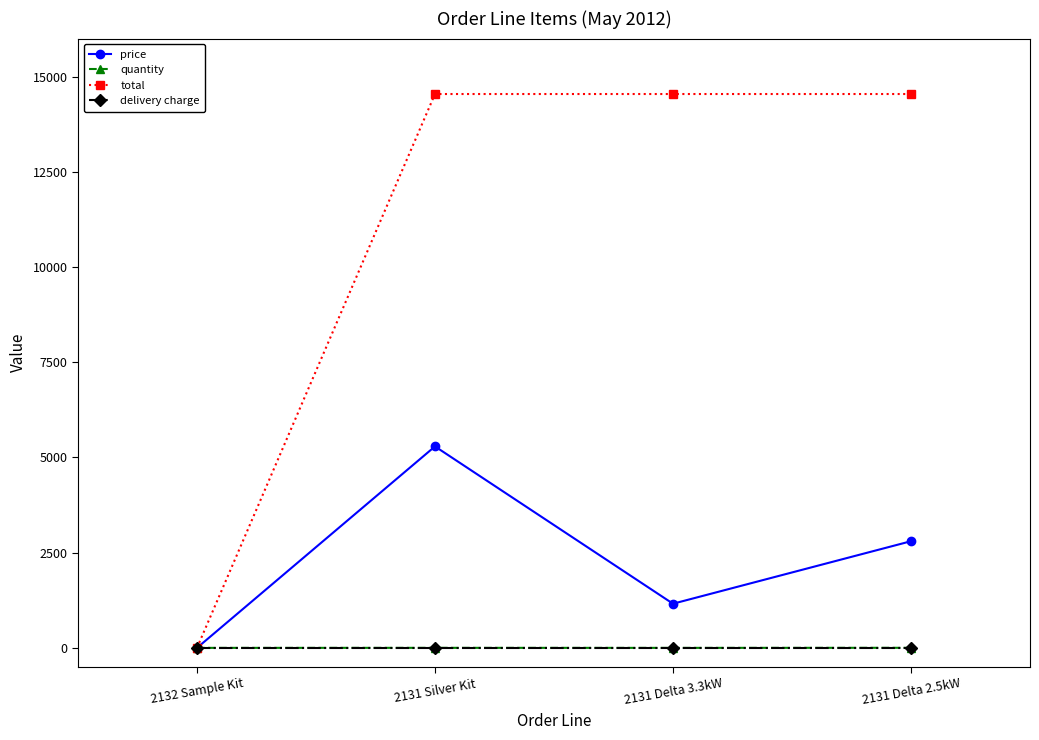

What is the highest value of the total series?

14544.2